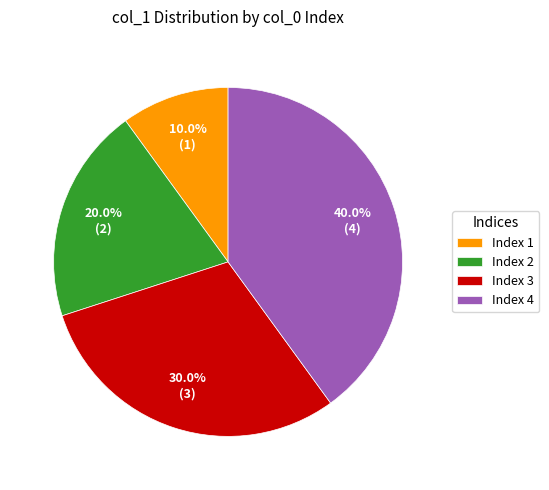

Do Index 2 and Index 1 together represent more than half of the pie?

No